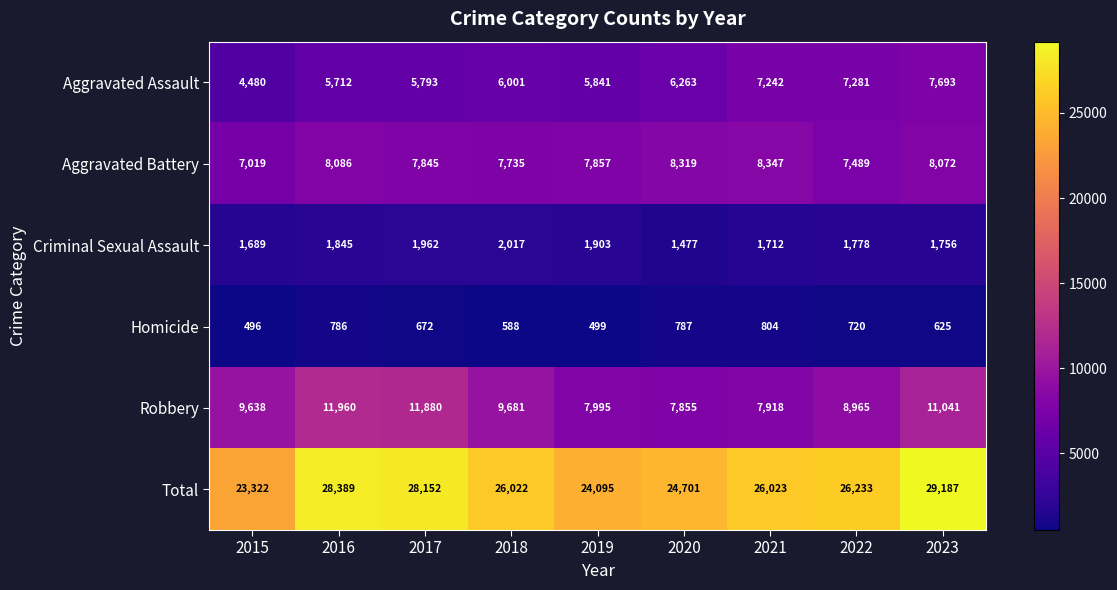

What is the difference between the maximum and minimum values in the Aggravated Assault series?

3213